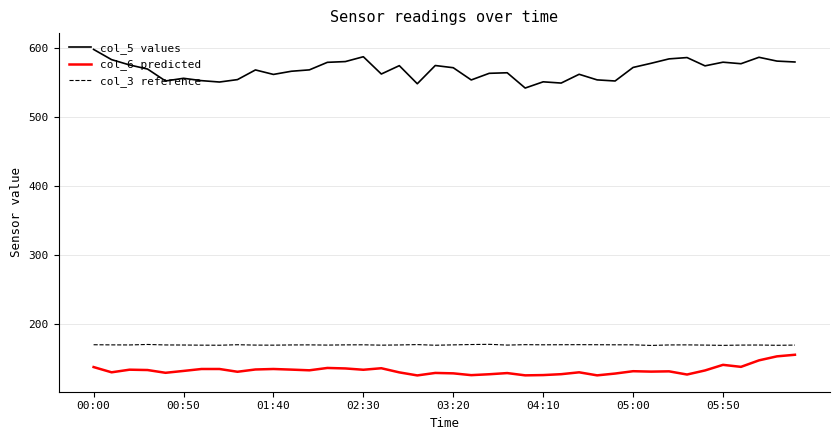

Which series has the largest total across all categories?

col_5 values